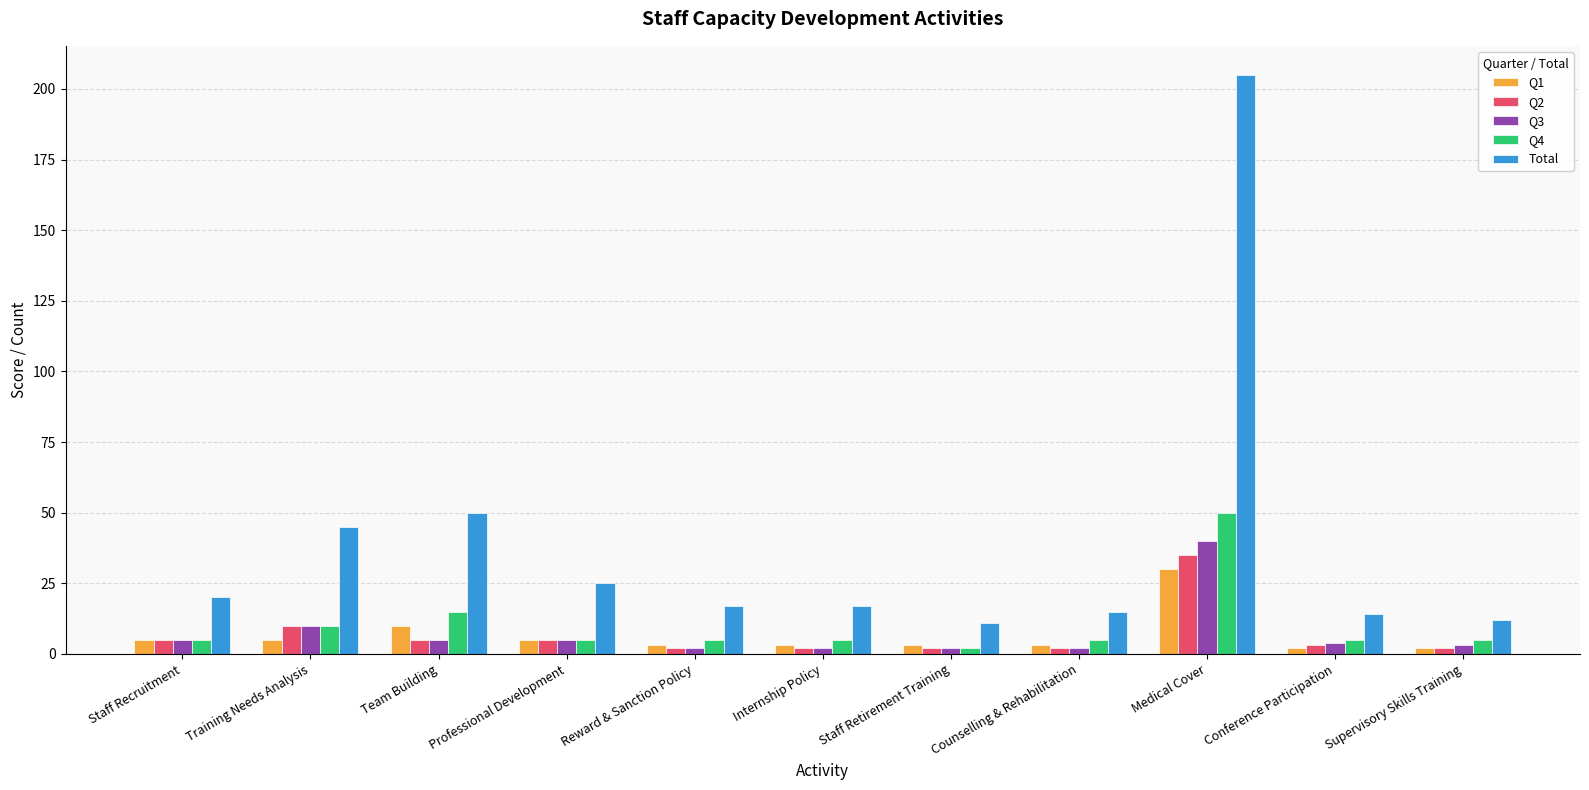

Which label corresponds to the largest value in the chart?

Medical Cover